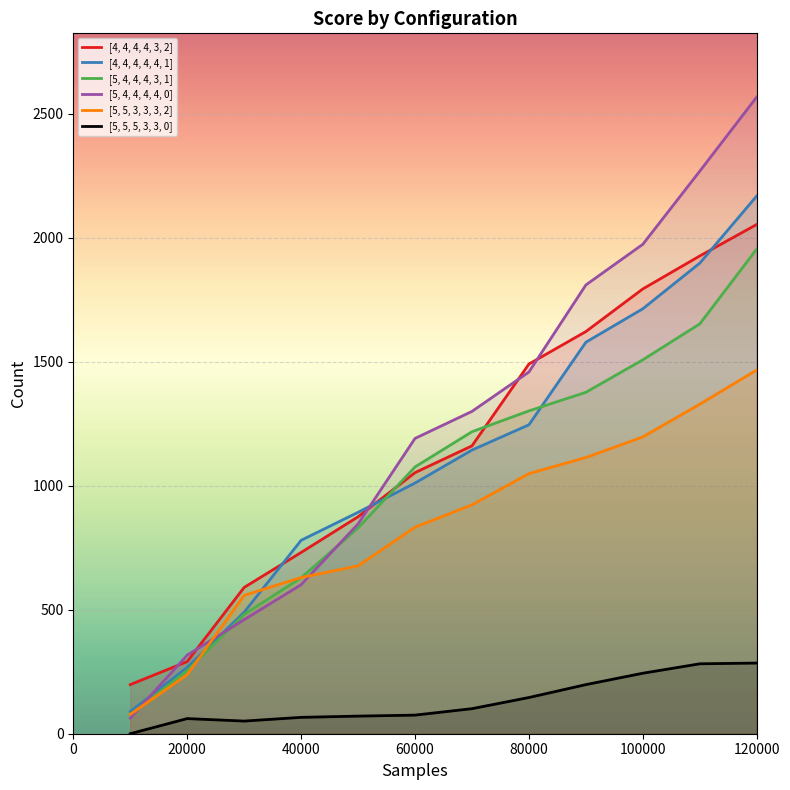

Where is [5, 5, 3, 3, 3, 2] nearest to the value 772?

60000